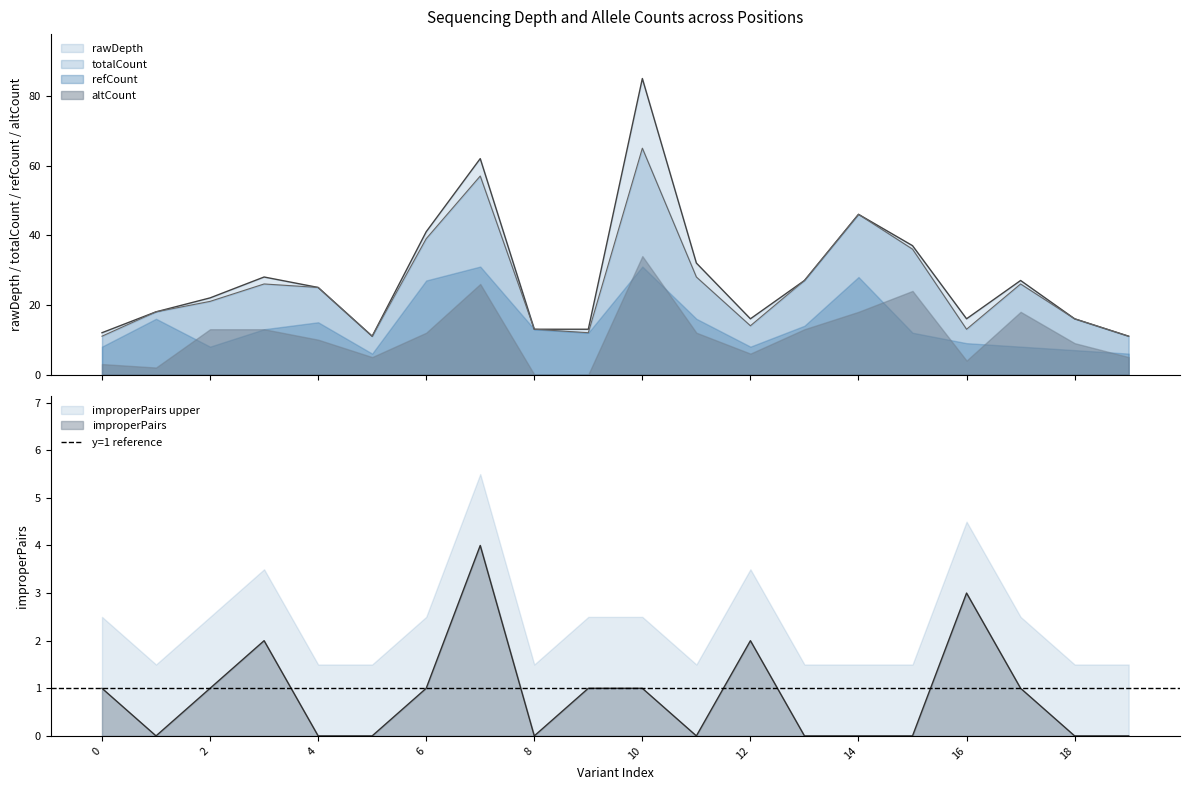

List the labels in order of totalCount value, smallest first.

0, 5, 19, 9, 8, 16, 12, 18, 1, 2, 4, 3, 17, 13, 11, 15, 6, 14, 7, 10